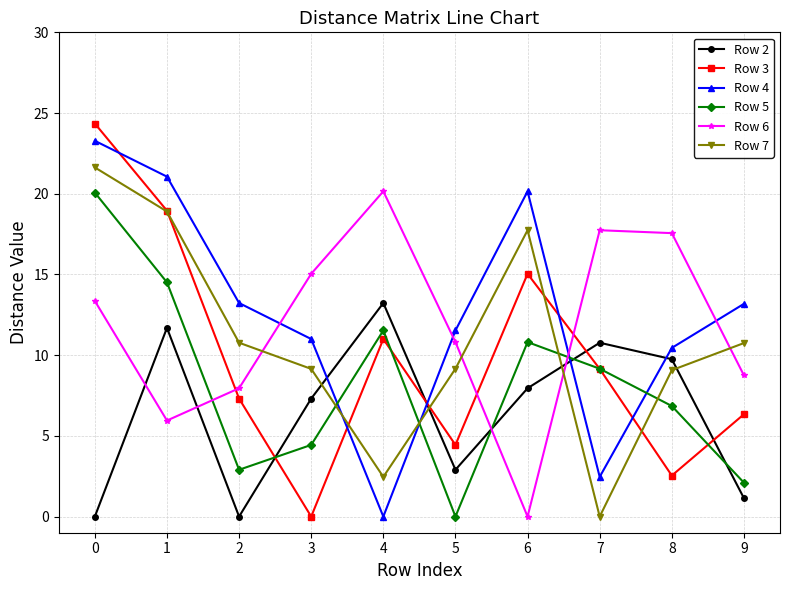

Where is the first local maximum for Row 6?

4